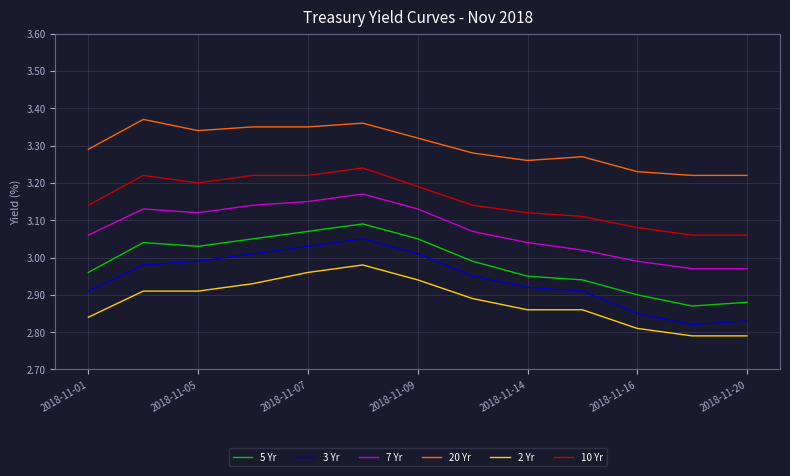

Rank the series by their maximum value, from highest to lowest.

20 Yr, 10 Yr, 7 Yr, 5 Yr, 3 Yr, 2 Yr